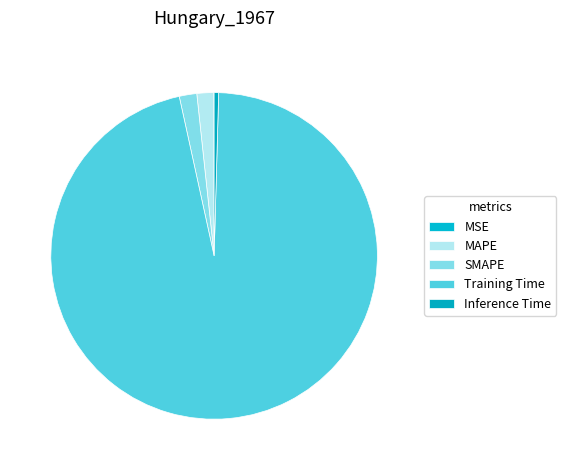

Rank the categories by value from highest to lowest.

Training Time, SMAPE, MAPE, Inference Time, MSE